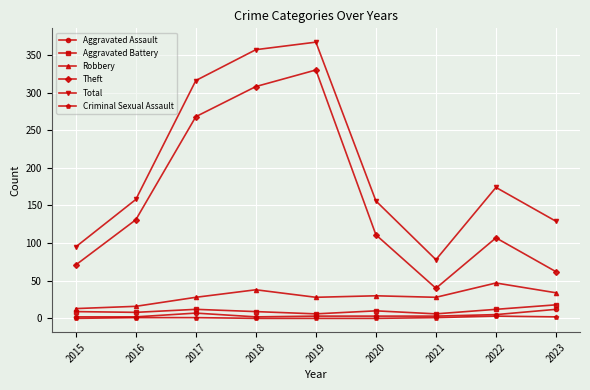

What are all the series names shown in the legend?

Aggravated Assault, Aggravated Battery, Robbery, Theft, Total, Criminal Sexual Assault